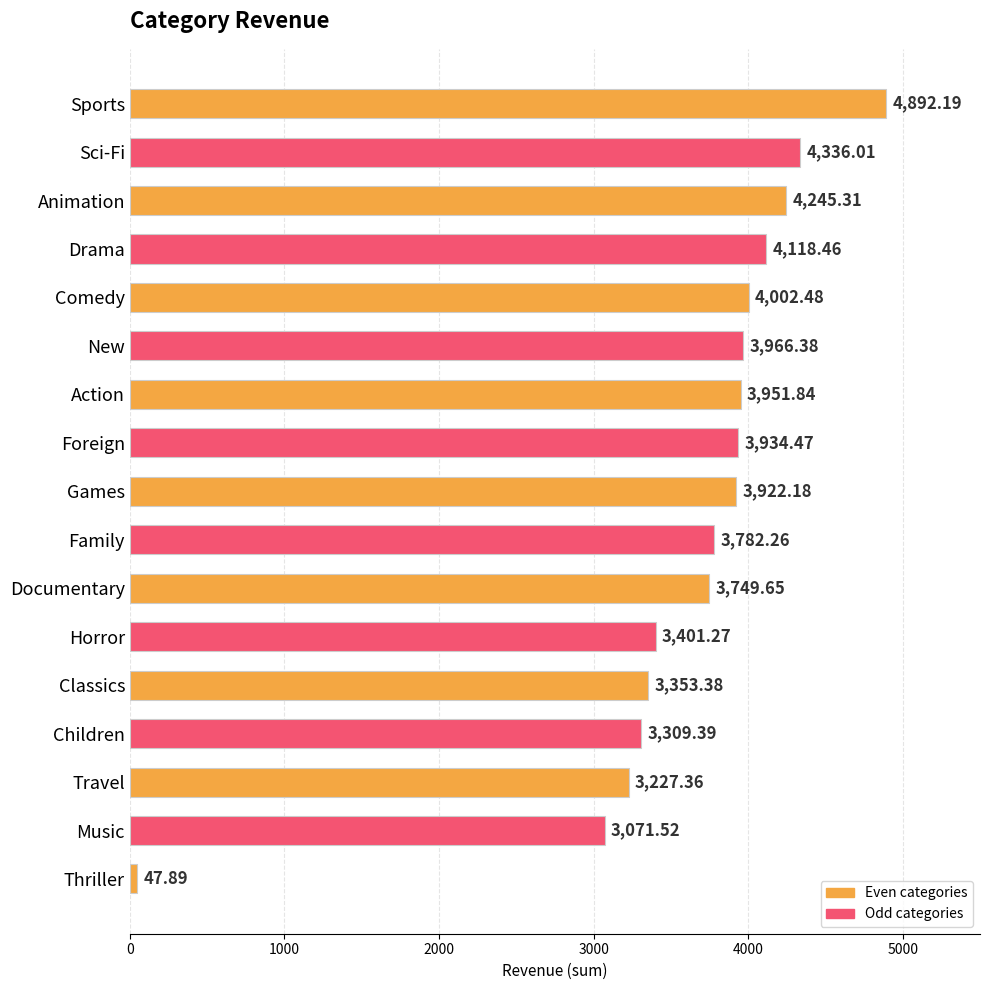

What is the difference between the maximum and minimum values?

4844.3